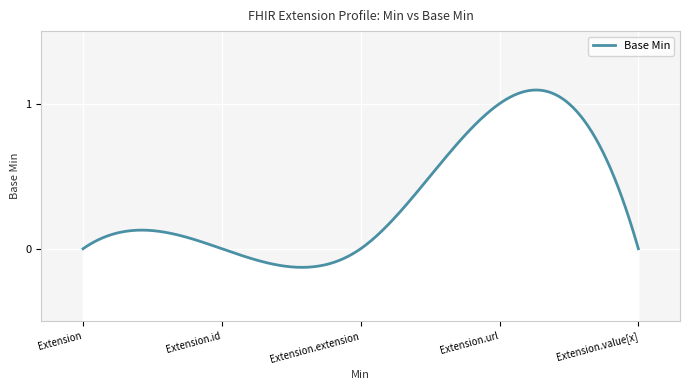

What position from the left is Extension.value[x]?

5